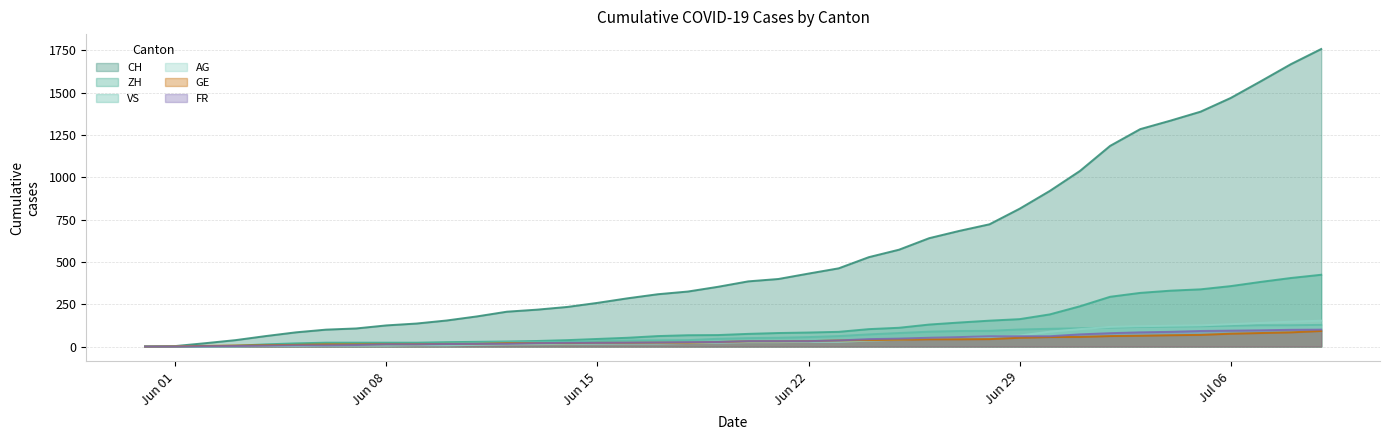

Which series ends up on top after the final intersection of FR and AG?

AG